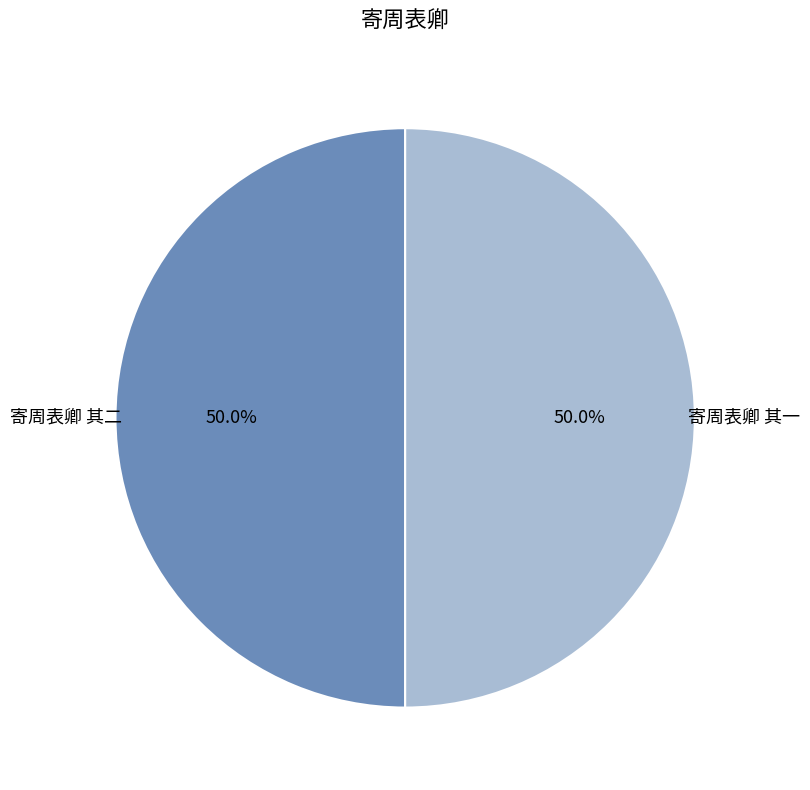

How many segments does this pie chart have?

2